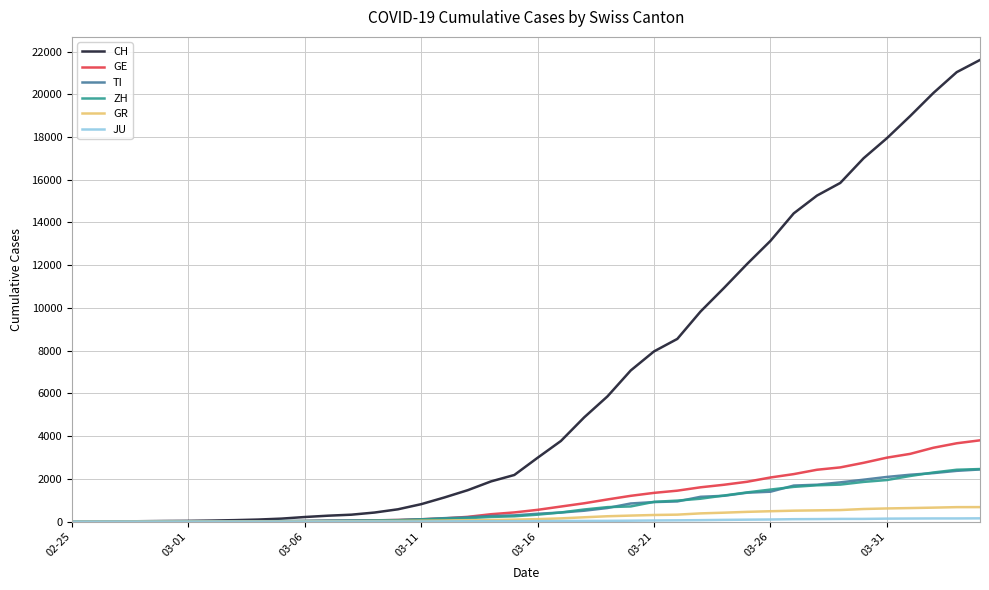

Which series has the largest total across all categories?

CH